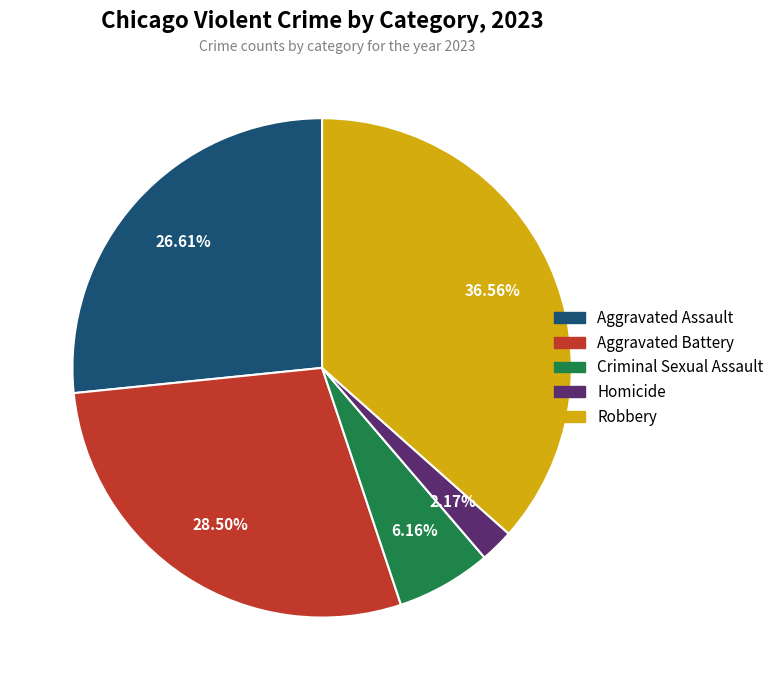

Count the number of slices in the pie.

5